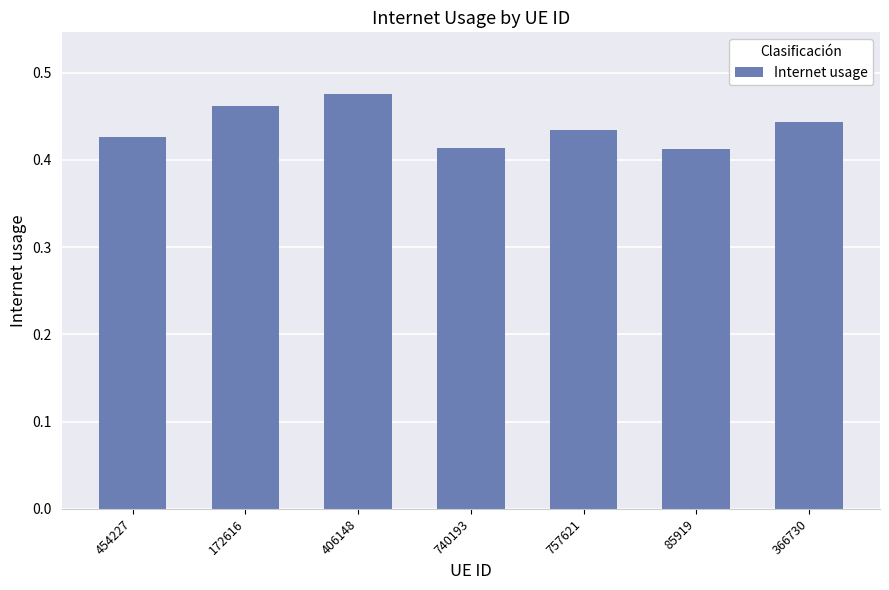

How many series are shown in this chart?

1